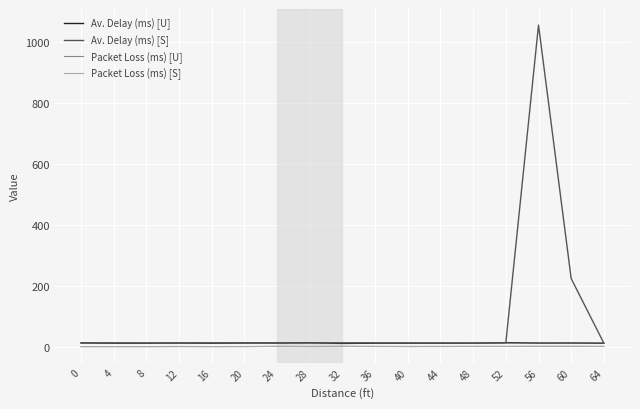

What is the sum of all Packet Loss (ms) [S] values?

6.9